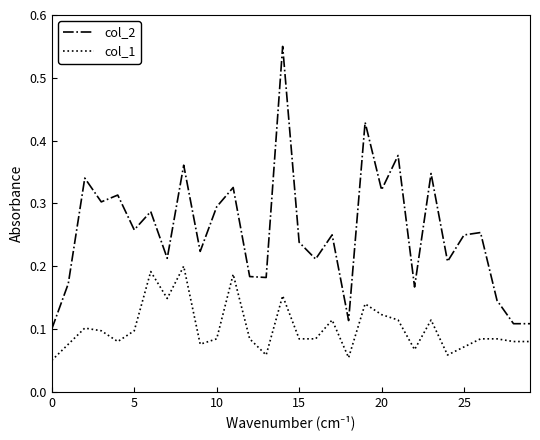

Count the col_2 values in the range 0 to 1.

30